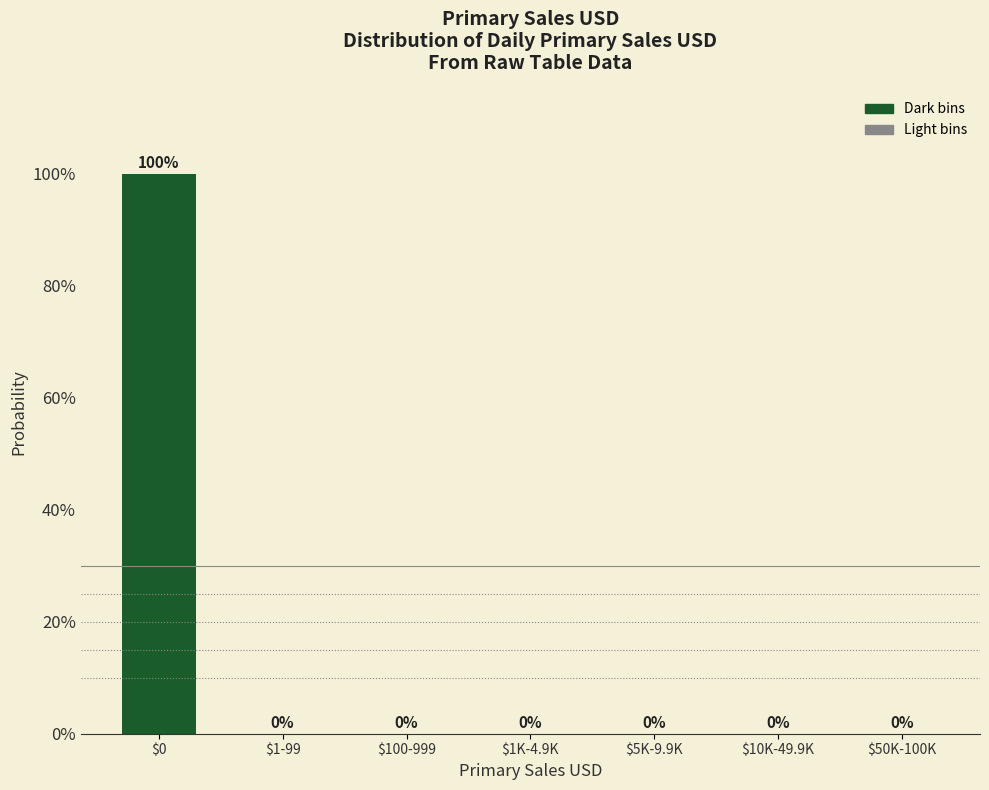

Are the bars horizontal?

No